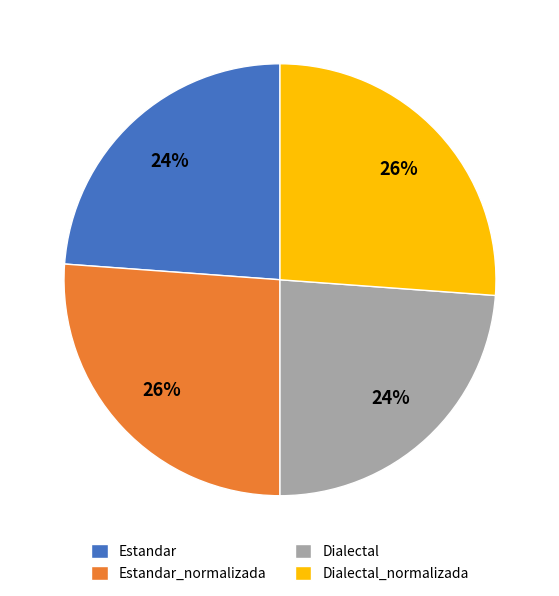

Is the sum of Estandar_normalizada and Dialectal_normalizada greater than half?

Yes